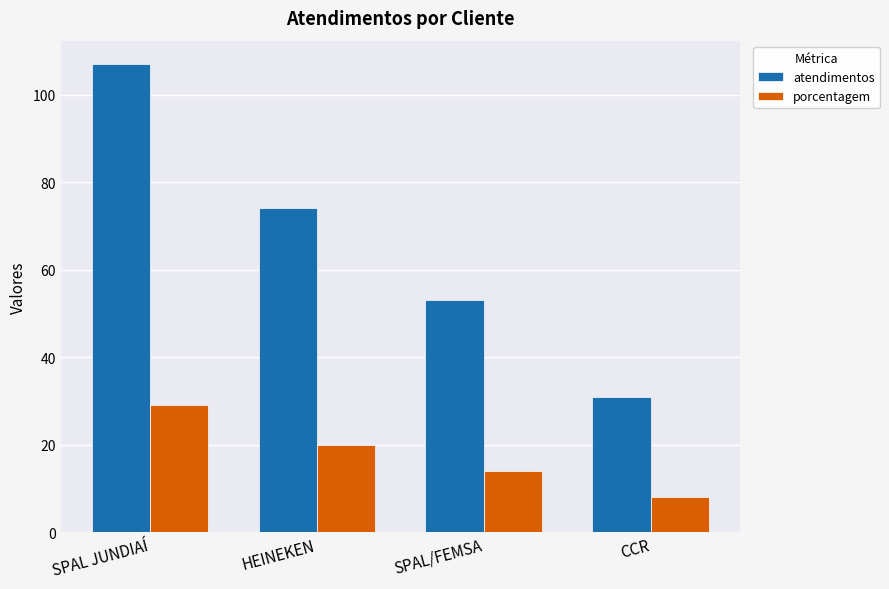

Reading left to right, transcribe all the data shown in this chart.

atendimentos: 107	74	53	31
porcentagem: 29	20	14	8